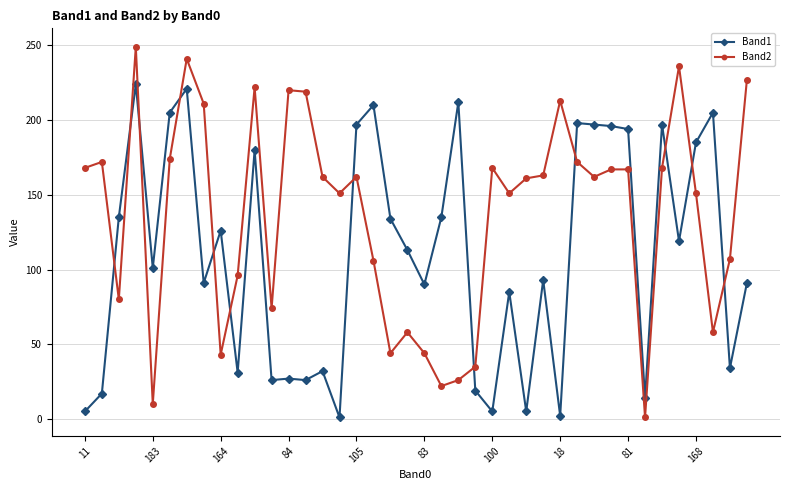

What is the greatest value displayed?

249